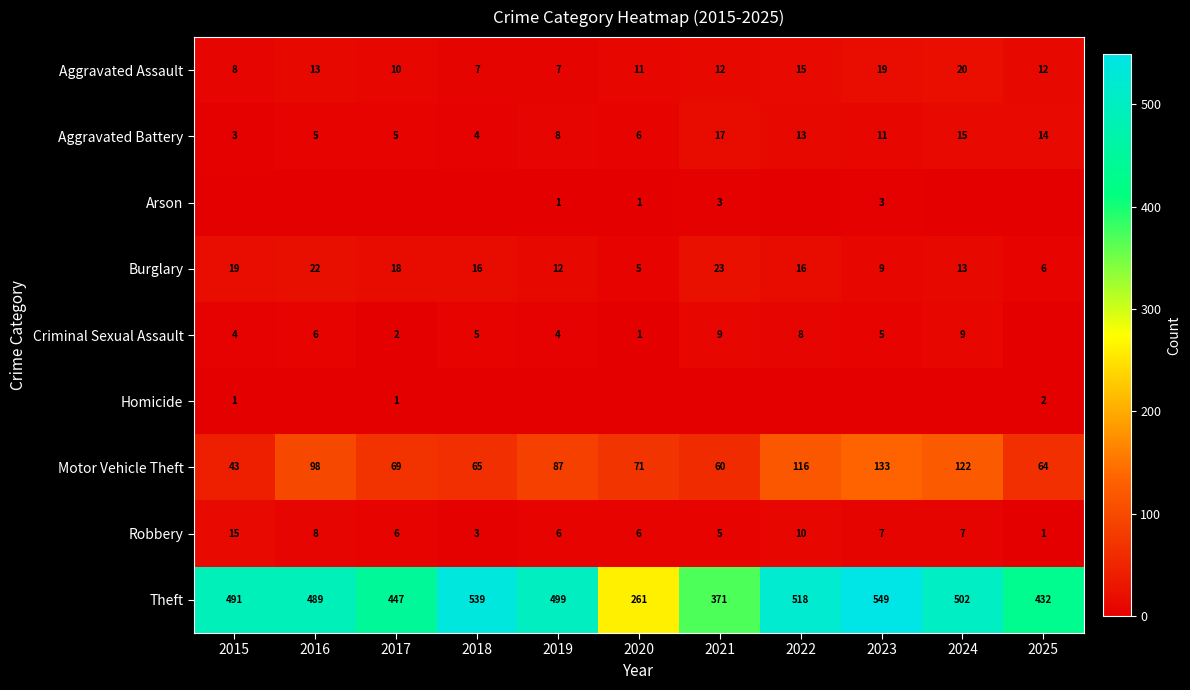

What is the total value across all series at 2023?

736